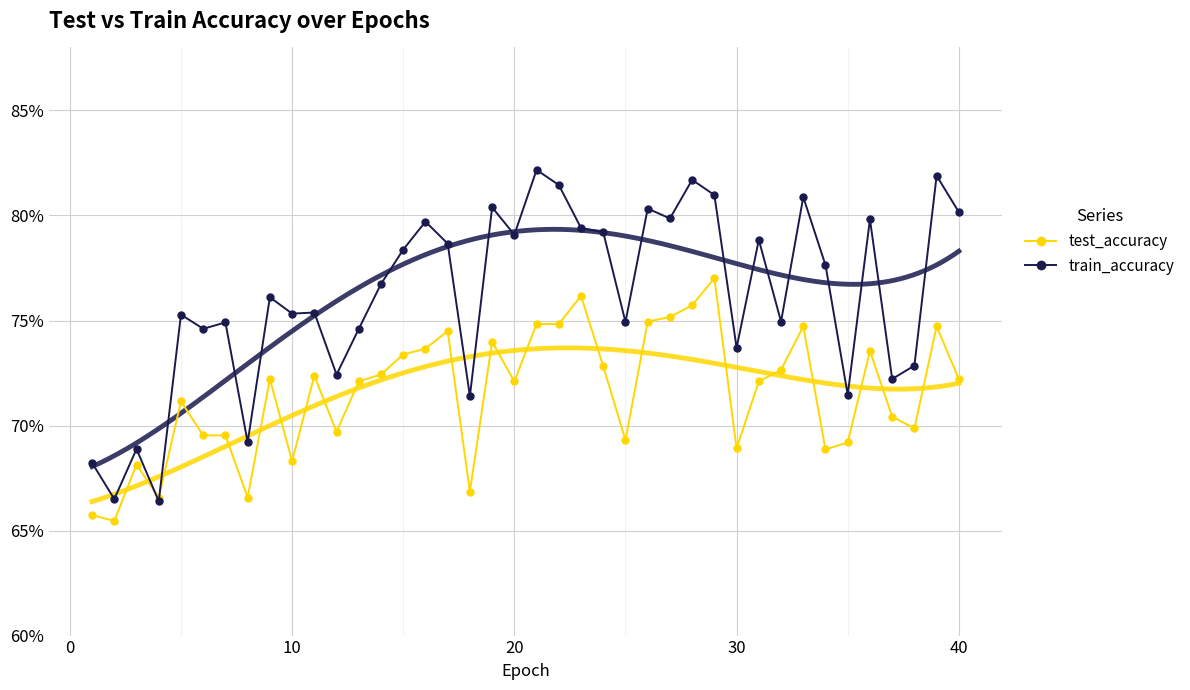

What are all the series names shown in the legend?

test_accuracy, train_accuracy